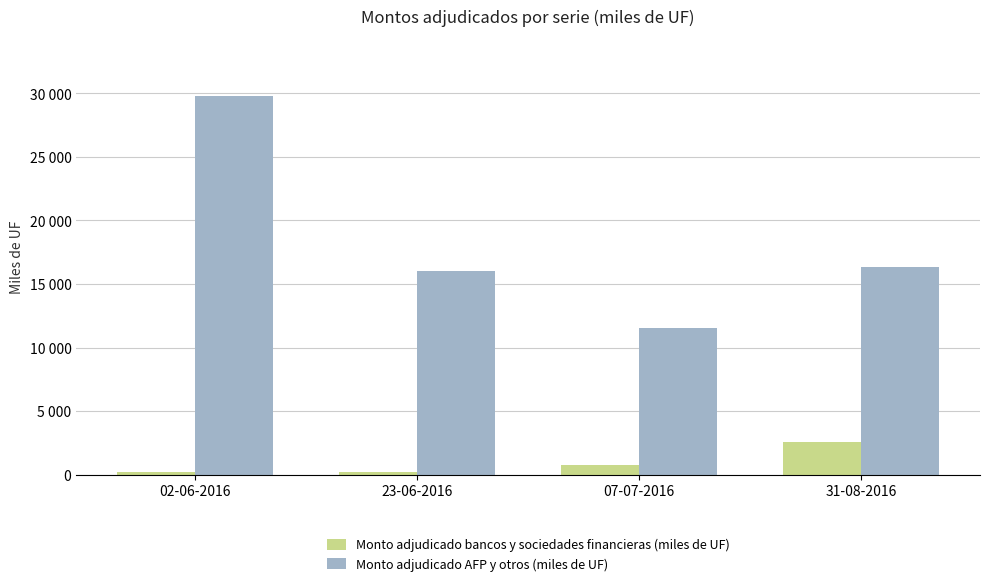

What is the minimum value shown in the chart?

200